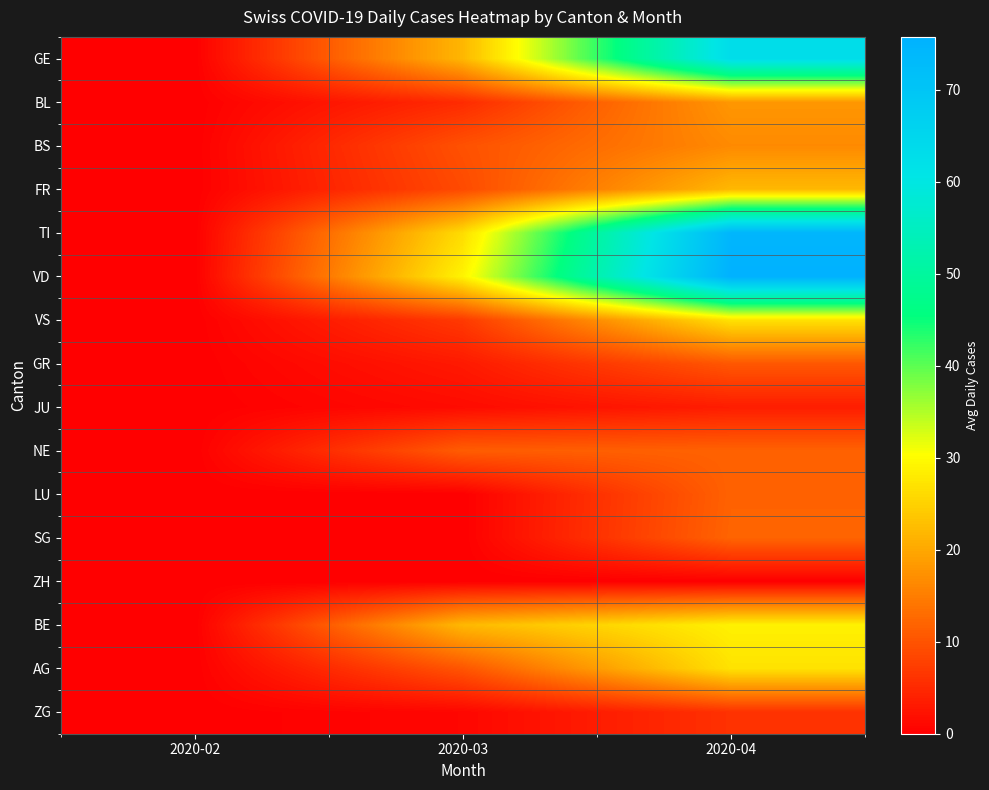

Which category has the lowest value across all series?

2020-02